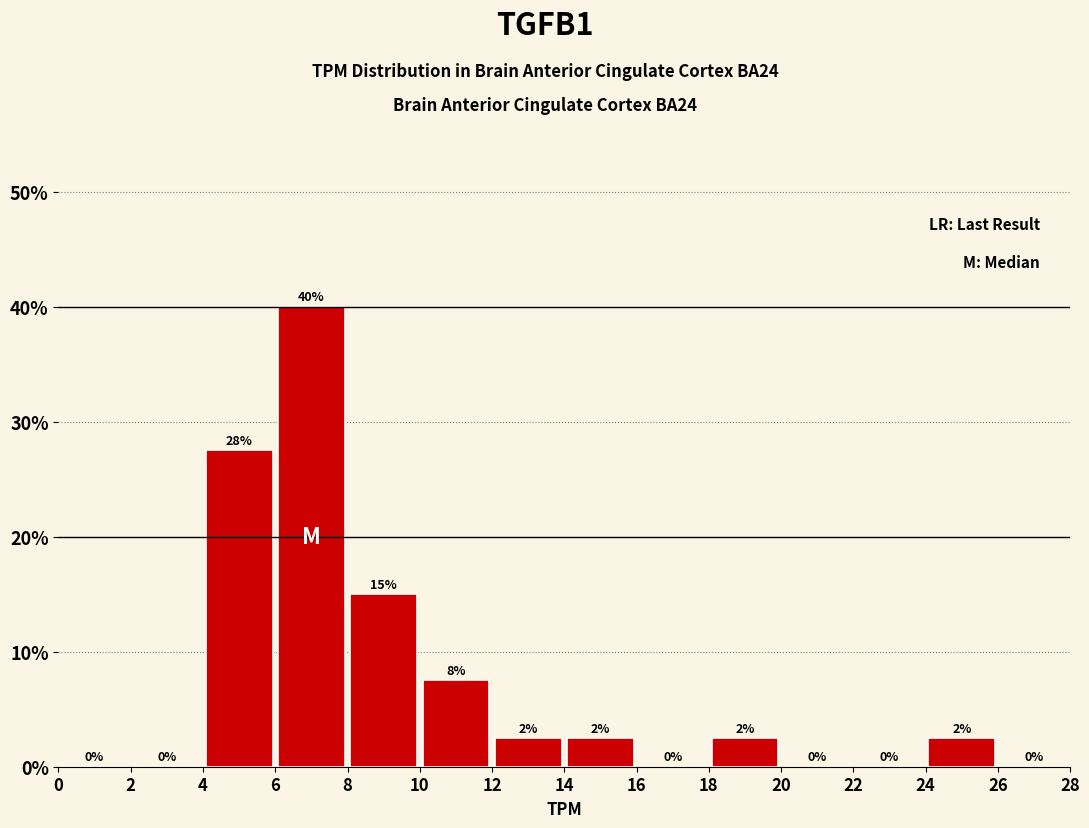

Which range on the x-axis has the tallest bar?

6 to 8